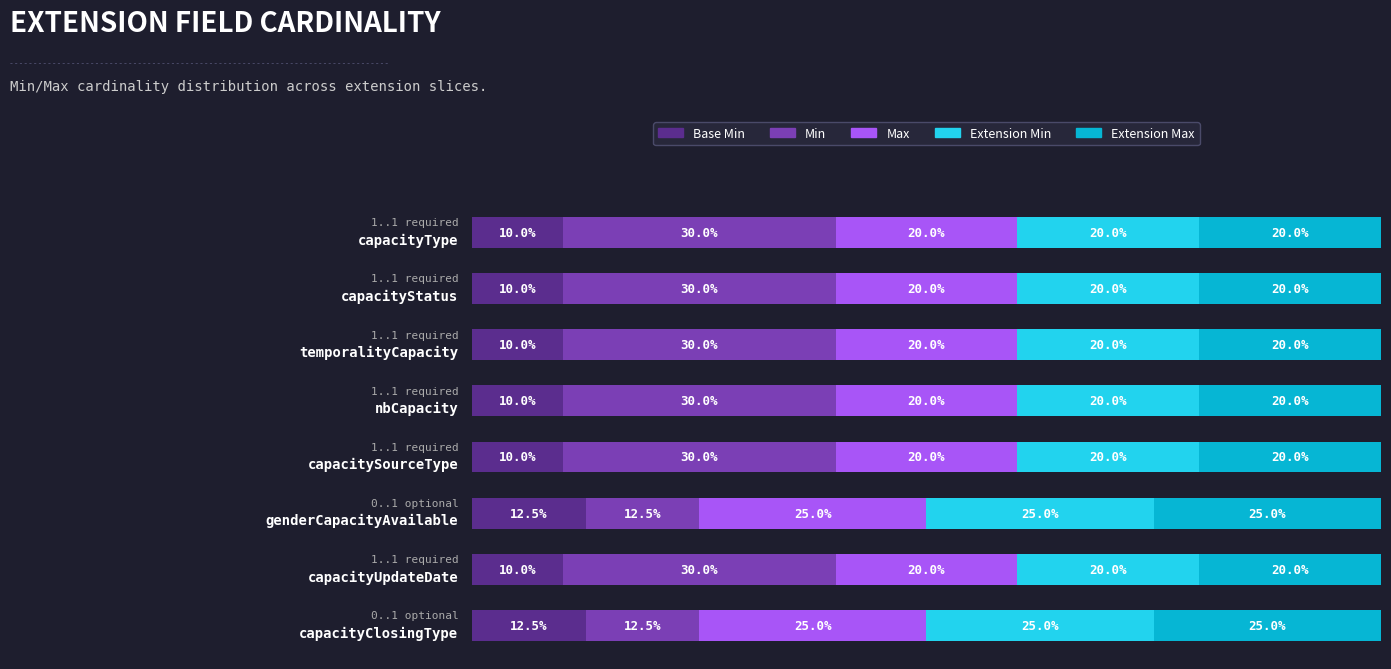

What are all the series names shown in the legend?

Base Min, Min, Max, Extension Min, Extension Max